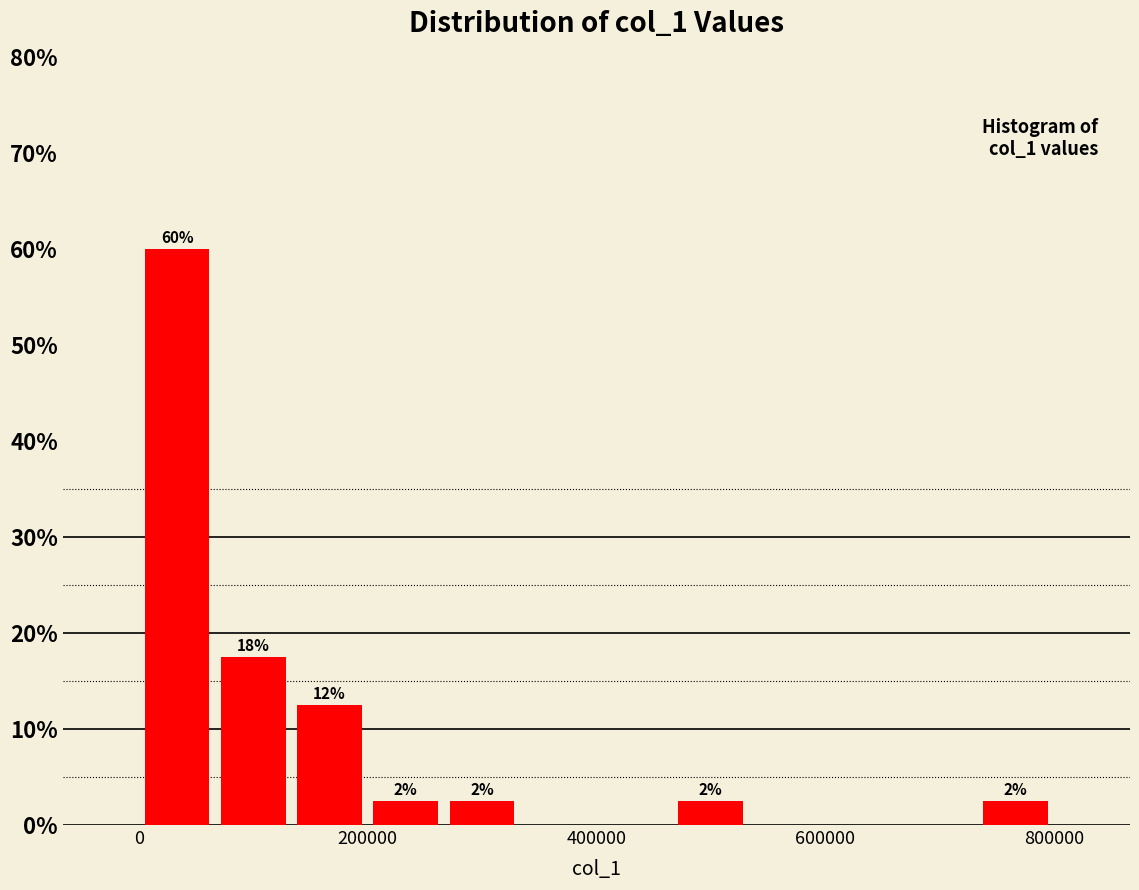

Read against the x-axis, roughly where is the centre of the tallest bar?

40000